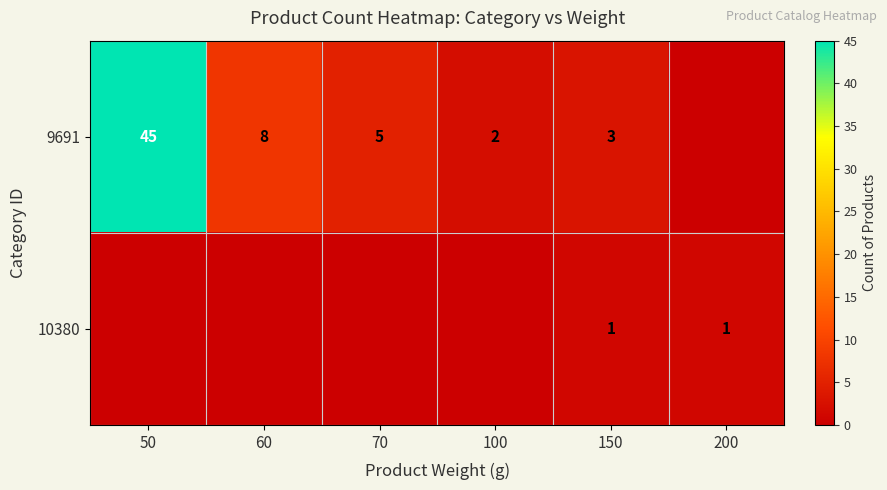

What is the spread (max minus min) of values at 150?

2